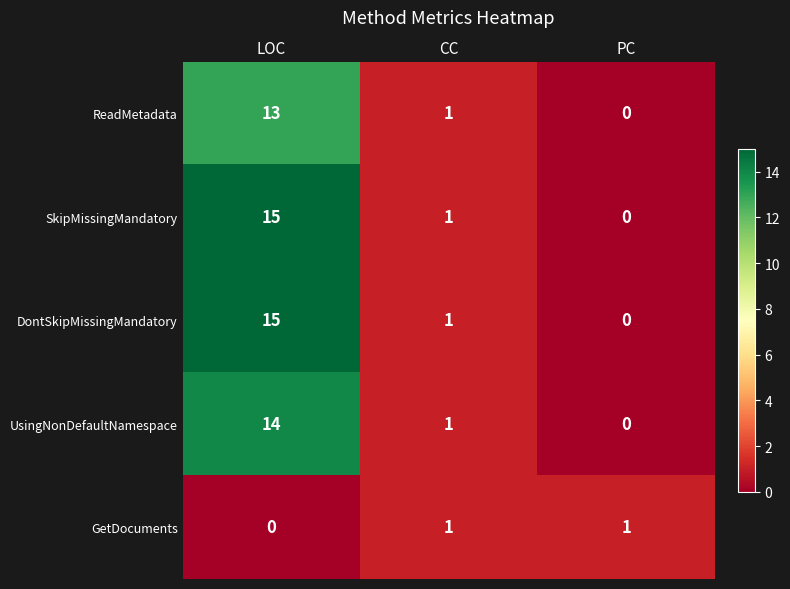

At which category is the sum across all series the highest?

LOC